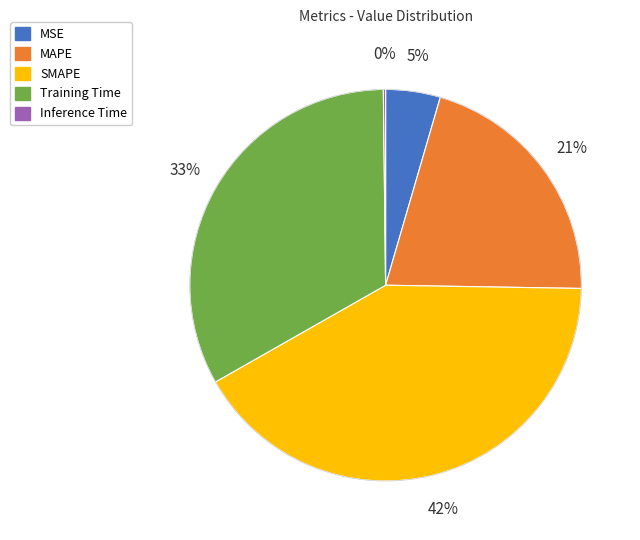

Is there any slice that represents more than half of the pie?

No